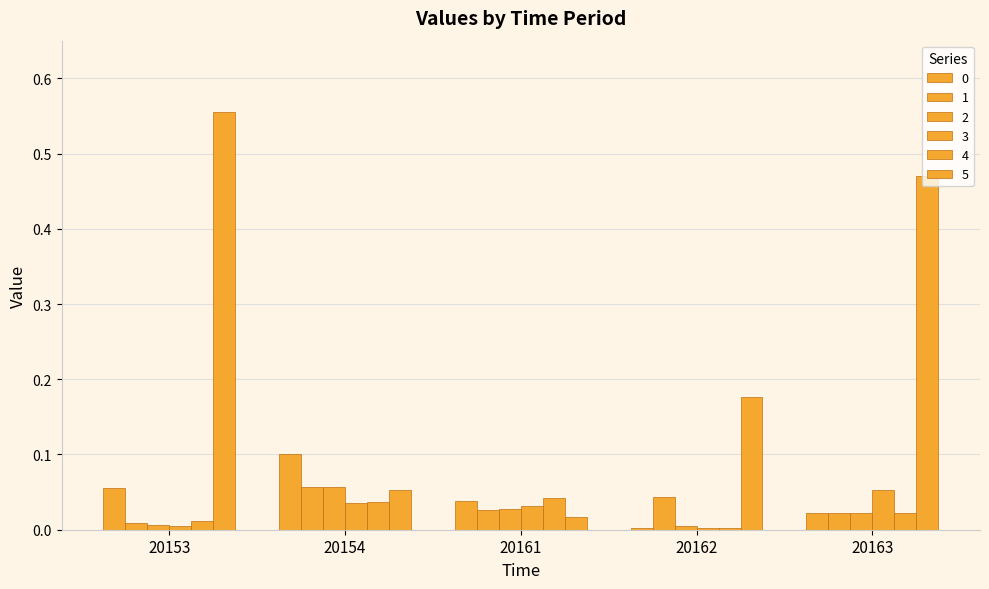

Between 20153 and 20154, which series saw the biggest shift?

5